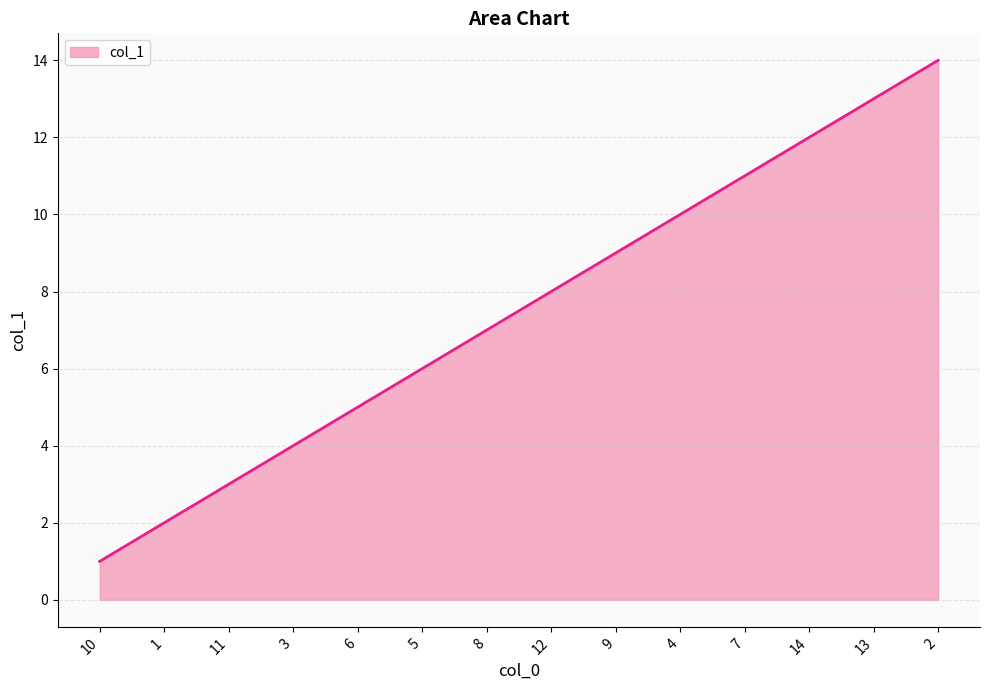

Is it true that the value at 7 is 16?

False